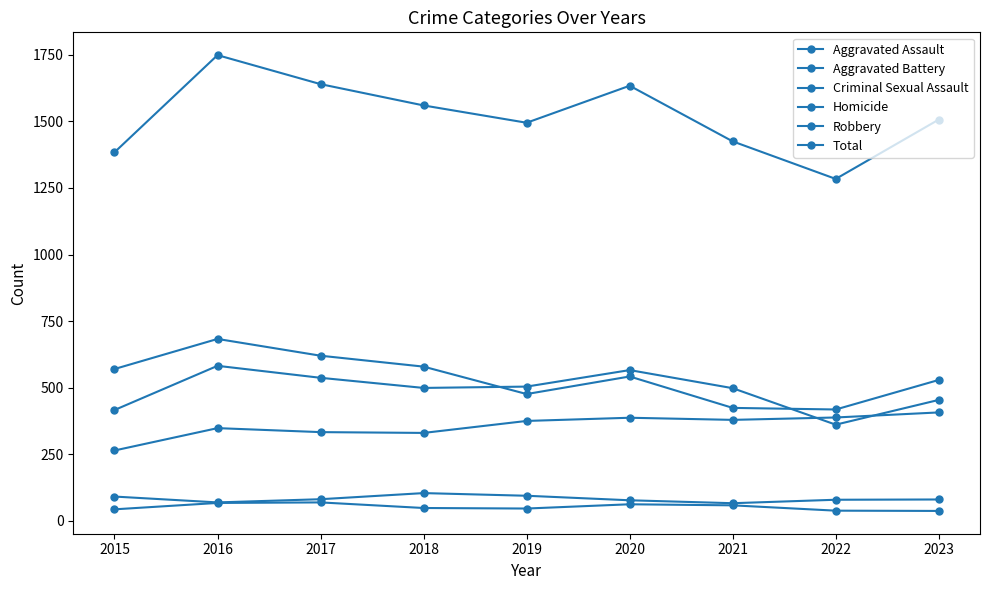

At which category does Aggravated Battery reach its first local peak?

2016